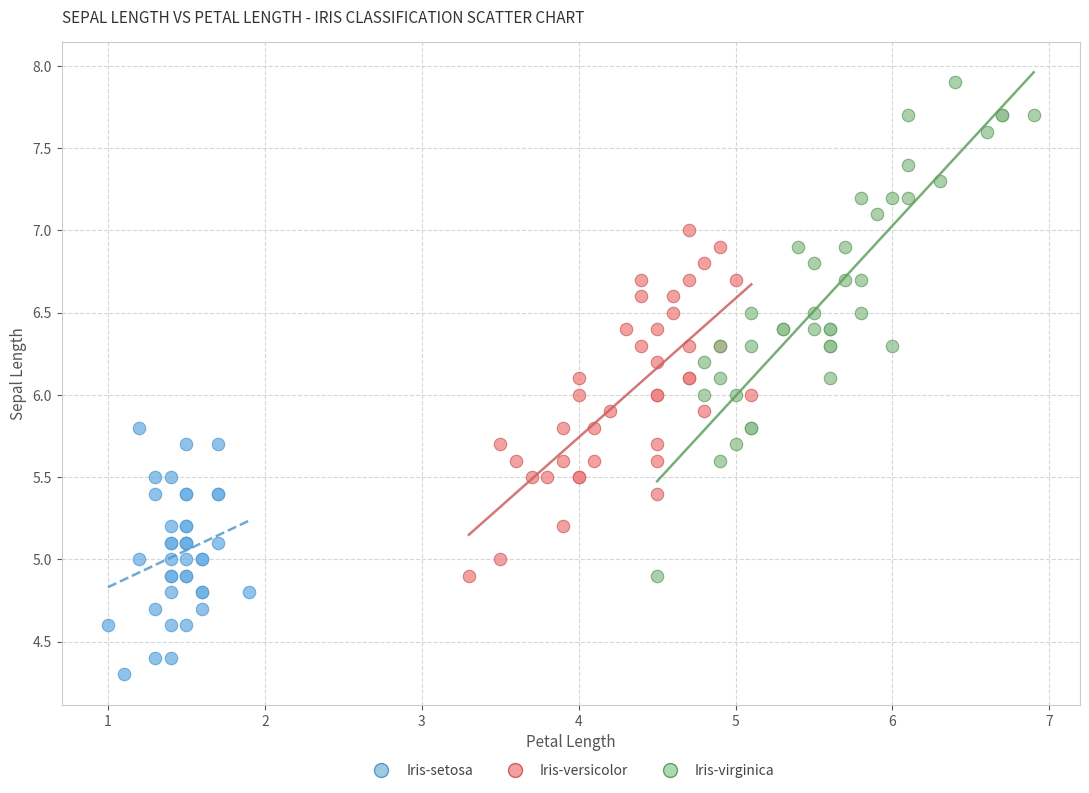

What are all the series names shown in the legend?

Iris-setosa, Iris-versicolor, Iris-virginica